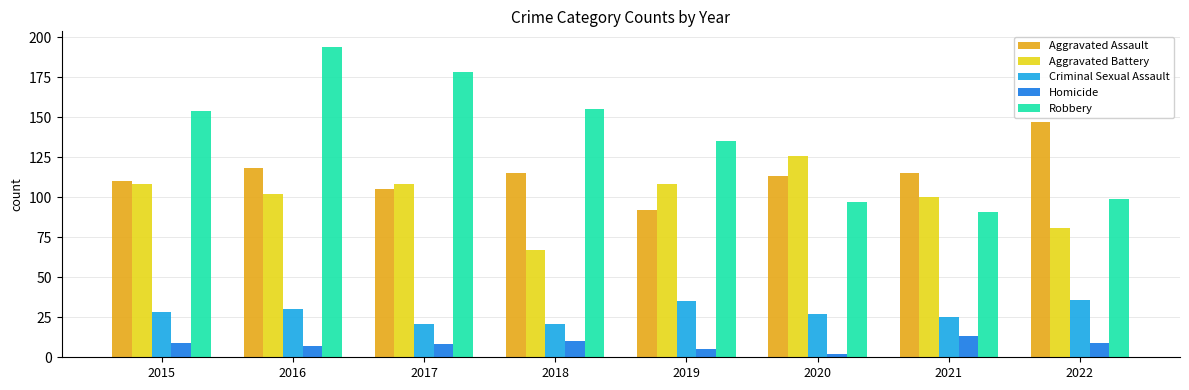

What is the greatest value displayed?

194